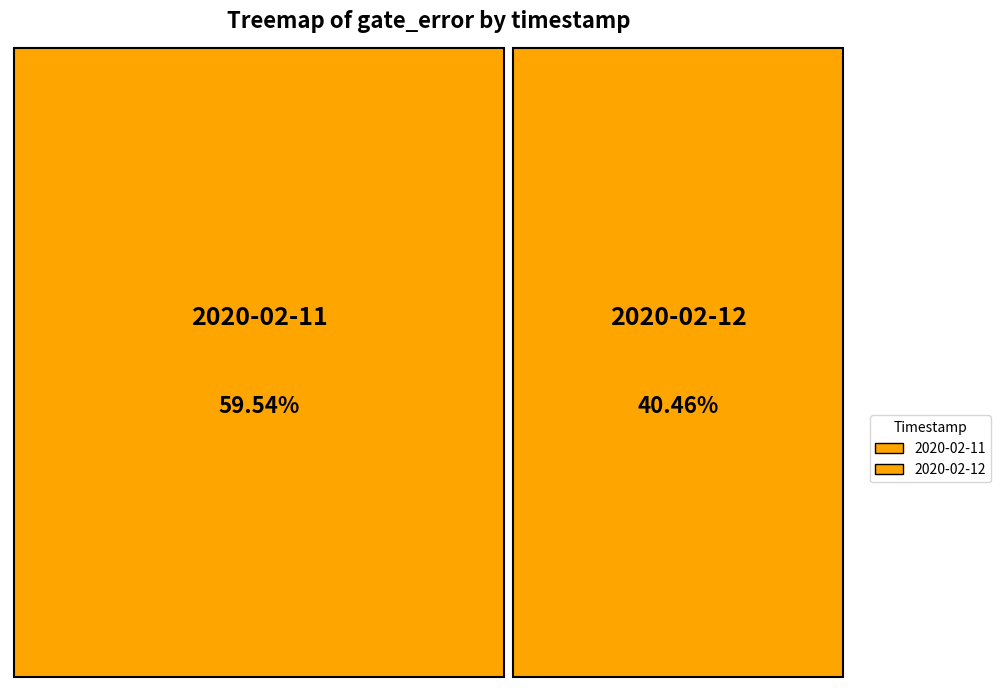

To the nearest percent, what is the average slice percentage?

50%